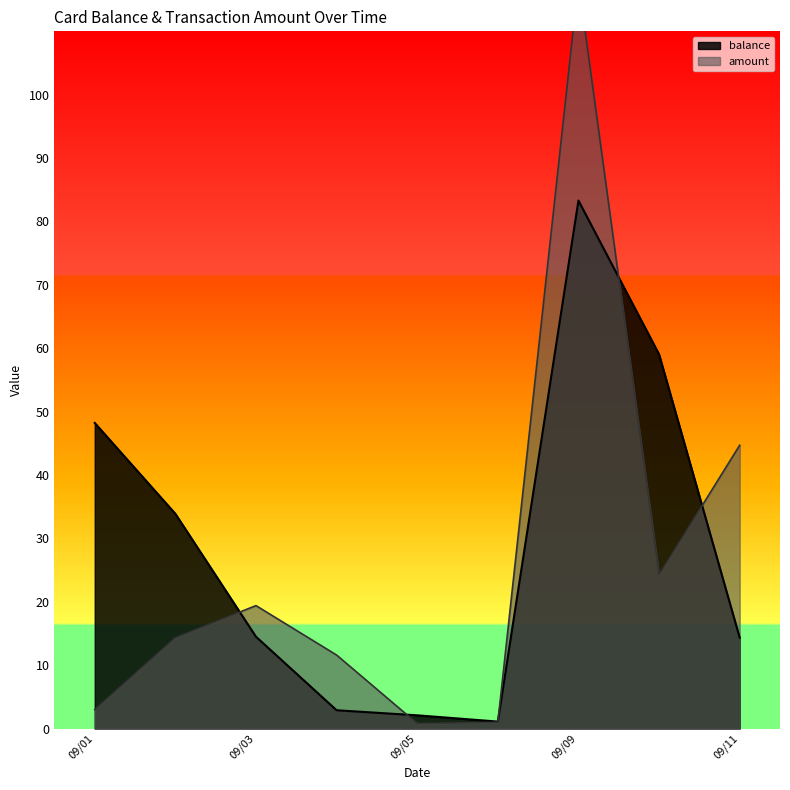

What is the minimum value for balance?

1.1